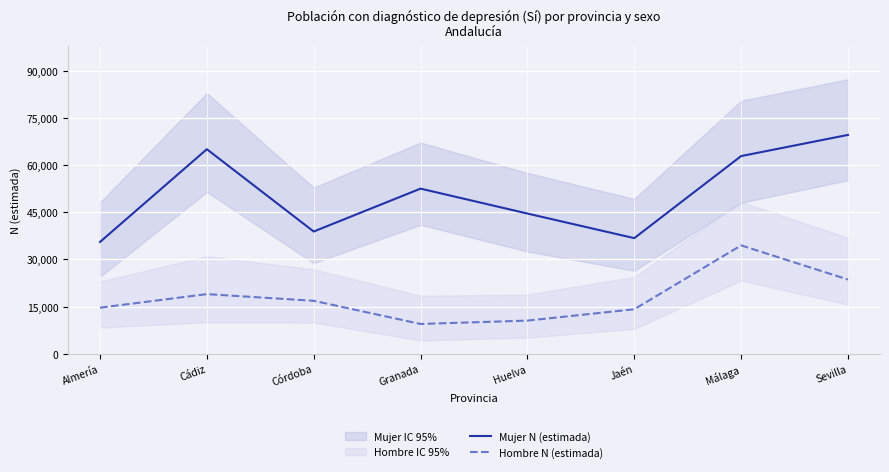

At which label does Mujer N (estimada) reach its peak?

Sevilla